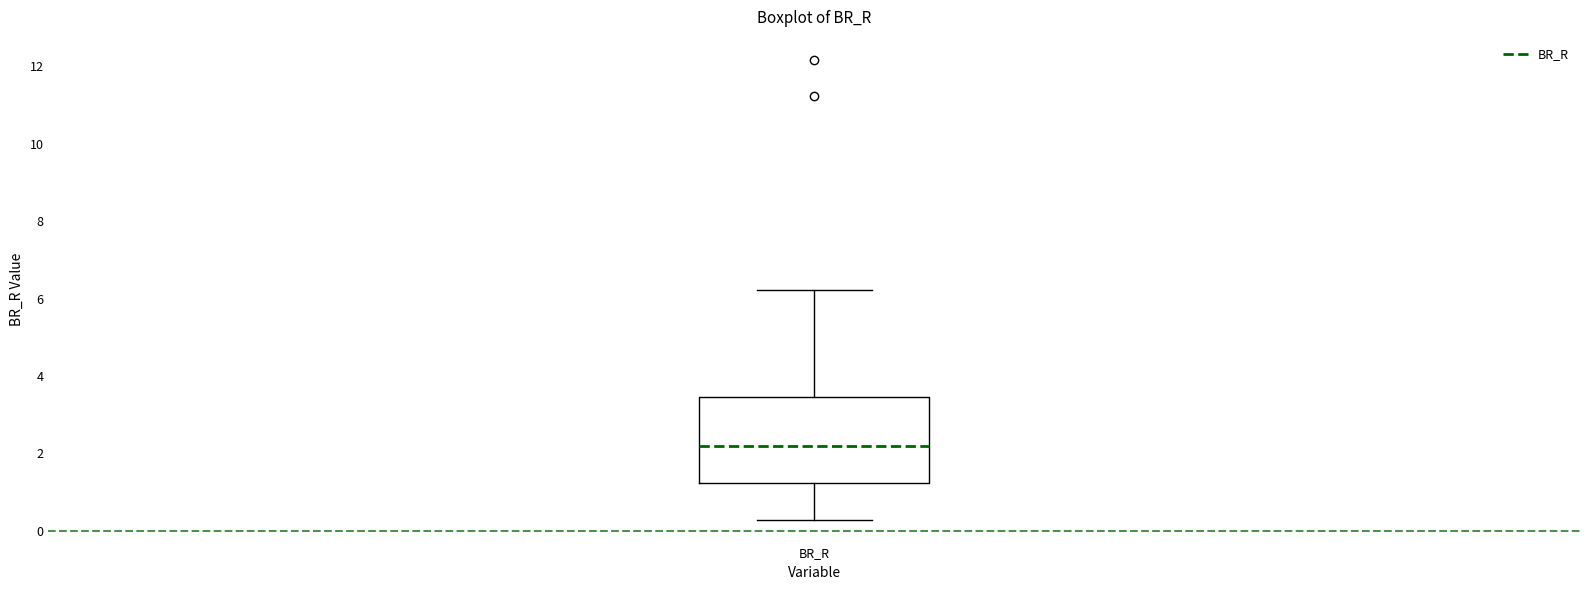

Where is the upper edge of the box for BR_R on the y-axis? The values are not printed on the chart, so give them approximately, as read against the axis.

3.4